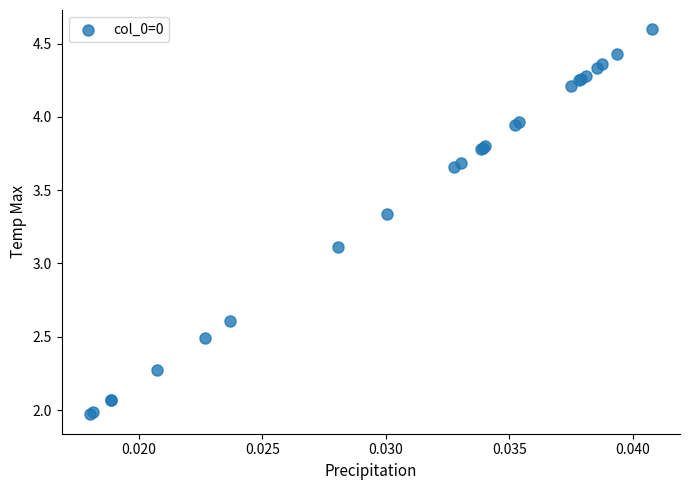

What Y value in the scatter plot is closest to 3?

3.1